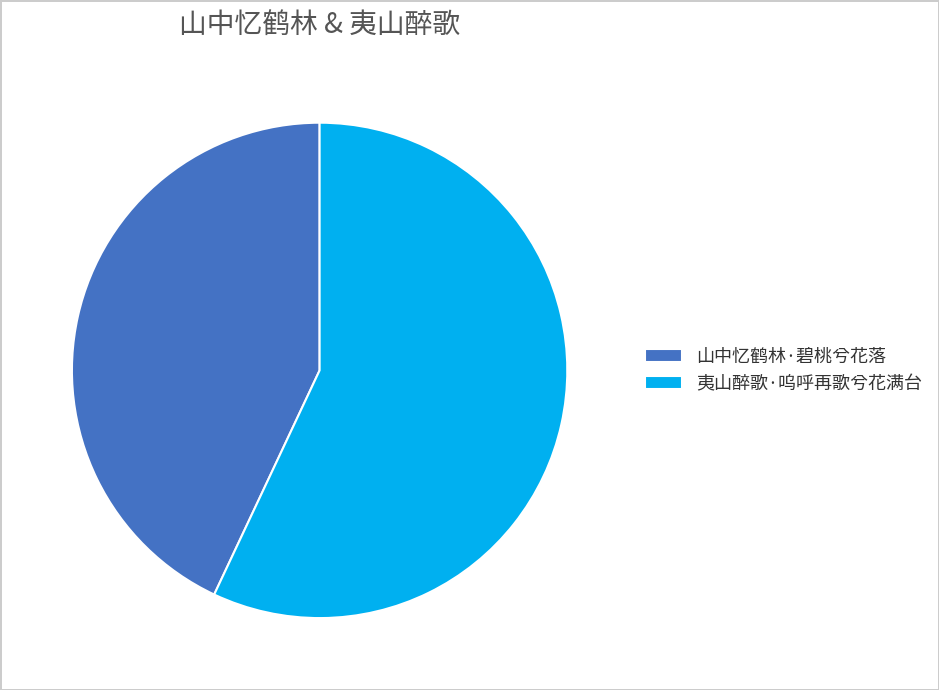

Rank the categories by value from lowest to highest.

山中忆鹤林·碧桃兮花落, 夷山醉歌·呜呼再歌兮花满台